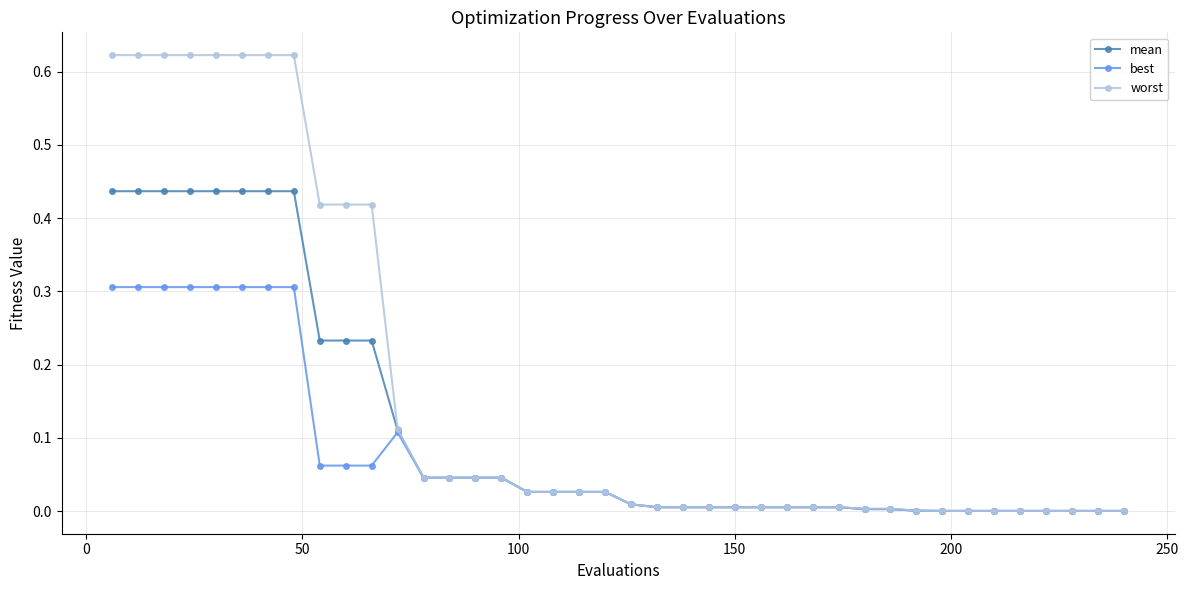

List the series in order of their peak value, highest first.

worst, mean, best